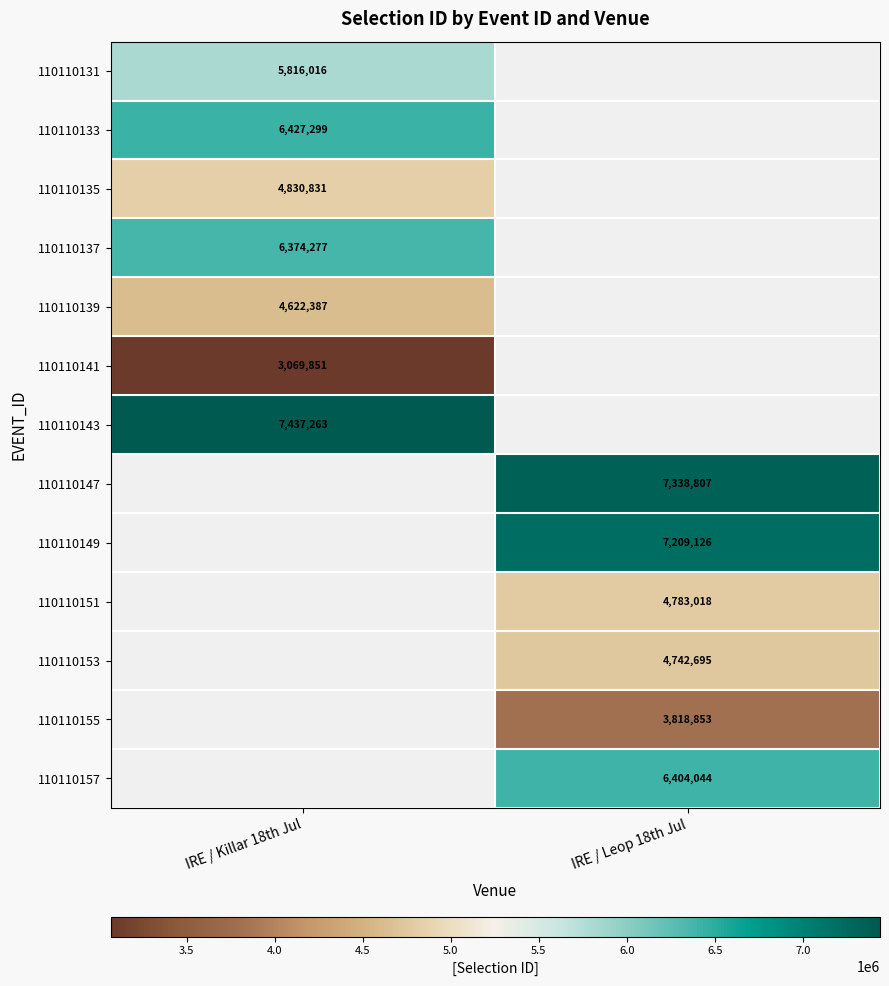

True or false: 110110147 has a value of 2974630 at IRE / Leop 18th Jul.

False